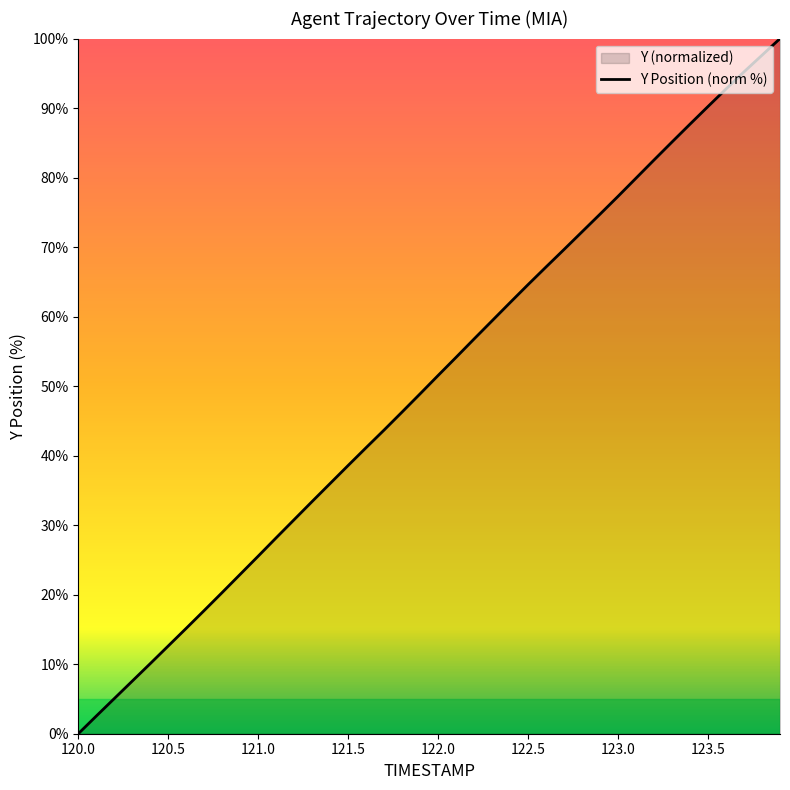

Reading left to right, list all the values displayed in this chart.

0.0	2.5	5.1	7.6	10.1	12.6	15.2	17.7	20.3	22.9	25.5	28.2	30.8	33.4	36.0	38.6	41.2	43.7	46.3	48.9	51.5	54.2	56.8	59.4	62.0	64.6	67.2	69.7	72.2	74.7	77.3	79.9	82.5	85.1	87.7	90.2	92.7	95.2	97.6	100.0